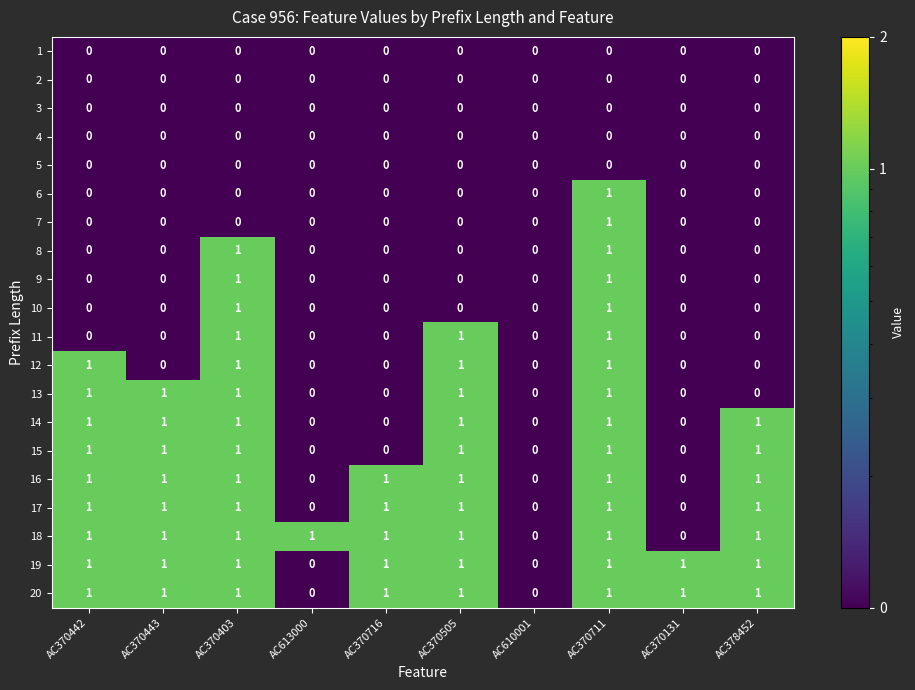

What is the sum of all 15 values?

6